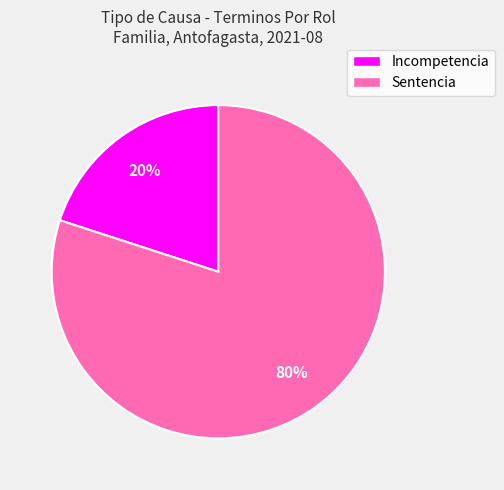

Which category accounts for the majority?

Sentencia